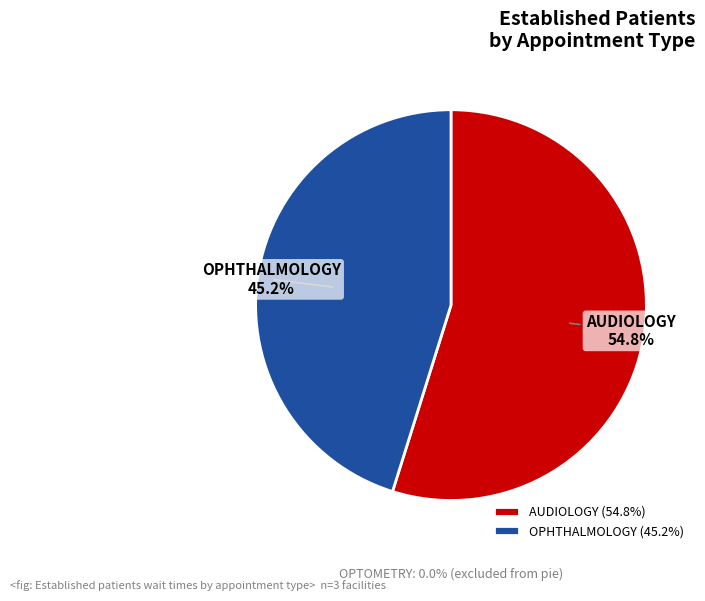

Which slice represents more than half of the pie?

AUDIOLOGY